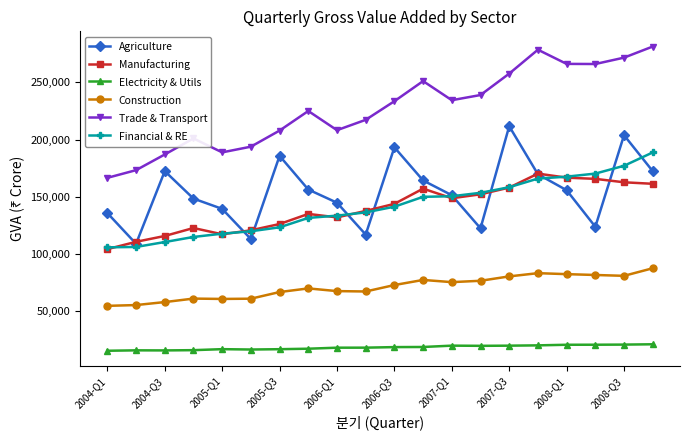

Which series has the largest total across all categories?

Trade & Transport